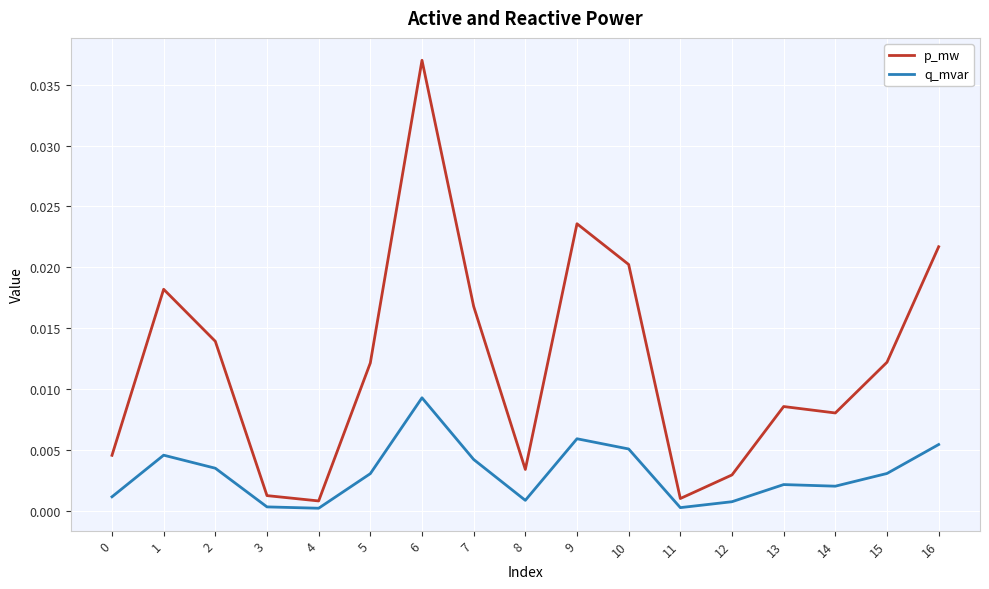

Which series has the largest total across all categories?

p_mw